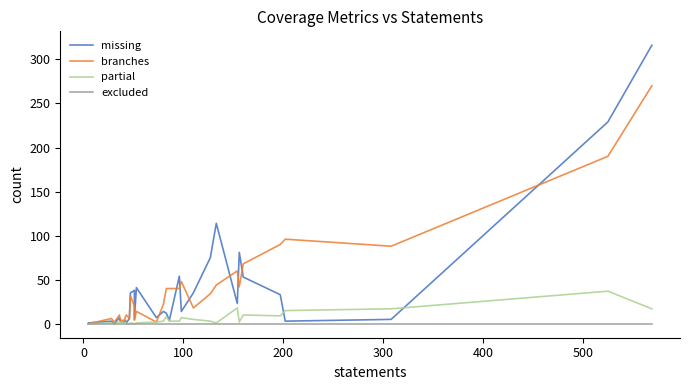

What are all the series names shown in the legend?

missing, branches, partial, excluded